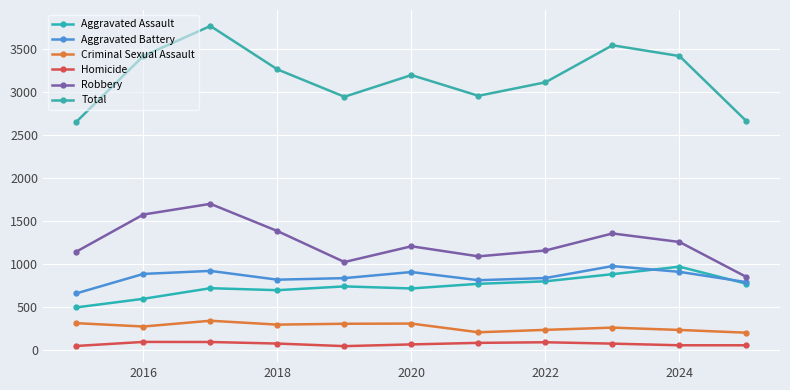

What are all the series names shown in the legend?

Aggravated Assault, Aggravated Battery, Criminal Sexual Assault, Homicide, Robbery, Total